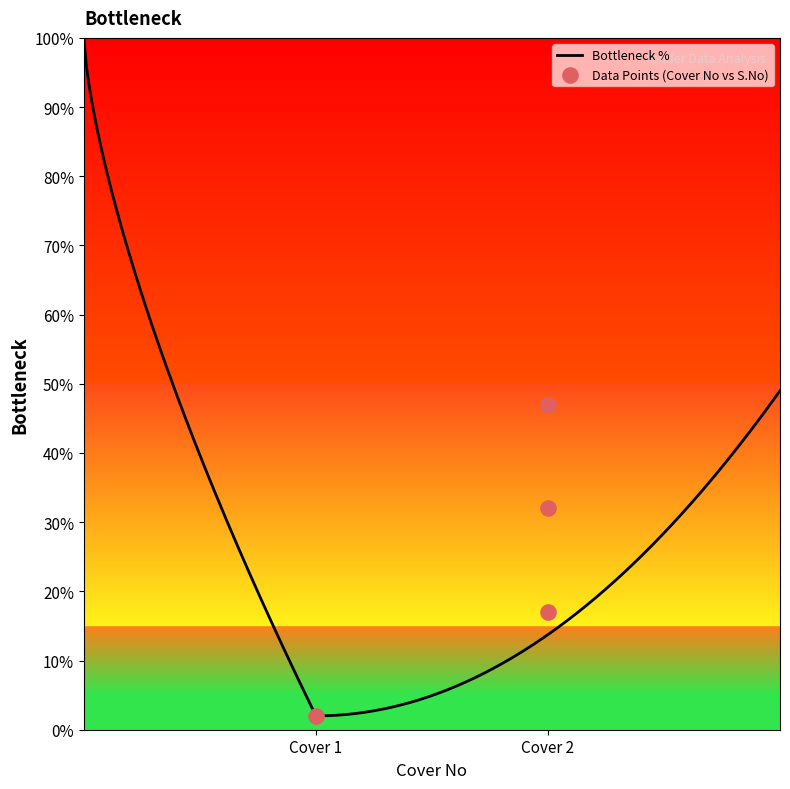

What is the minimum value for Bottleneck %?

2.0